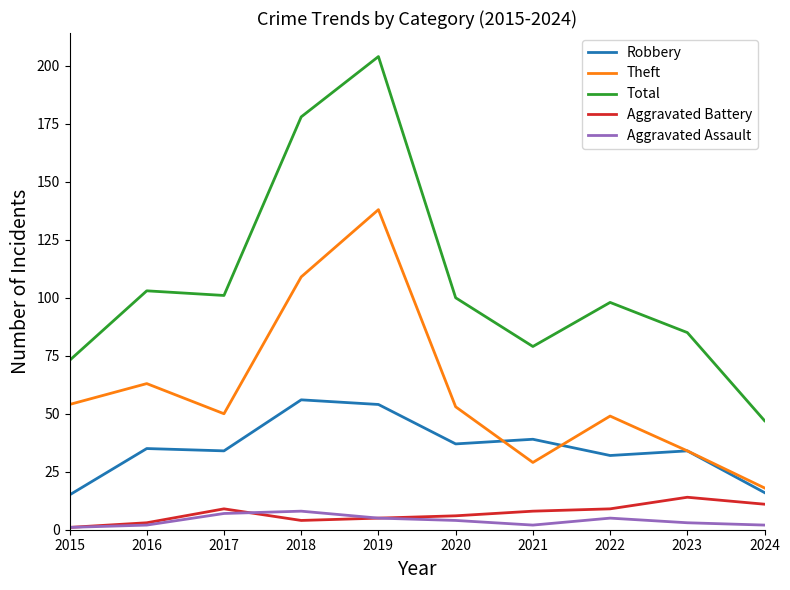

List the series in order of their peak value, lowest first.

Aggravated Assault, Aggravated Battery, Robbery, Theft, Total